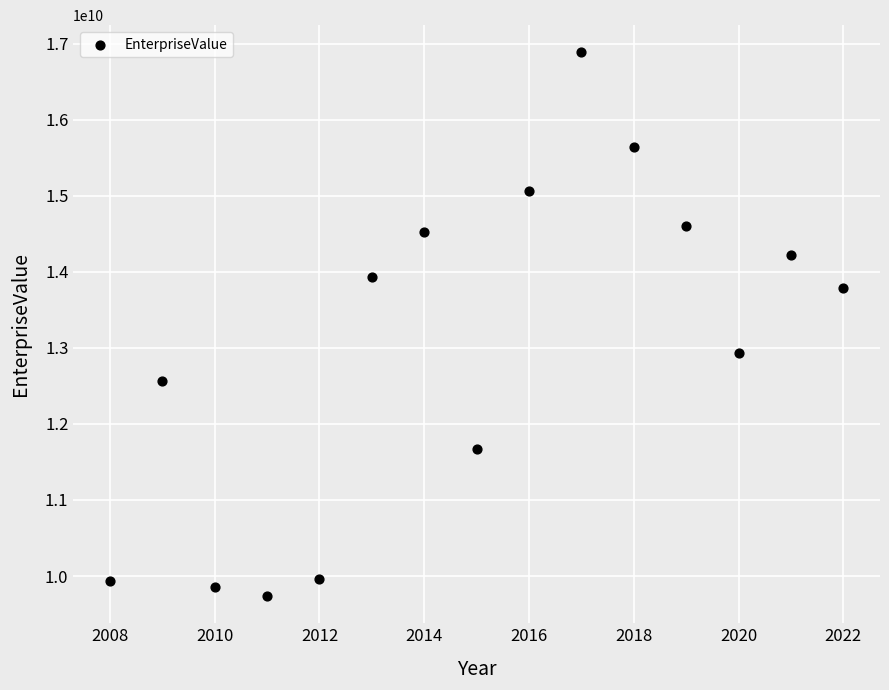

What is the range of X values (max minus min)?

14